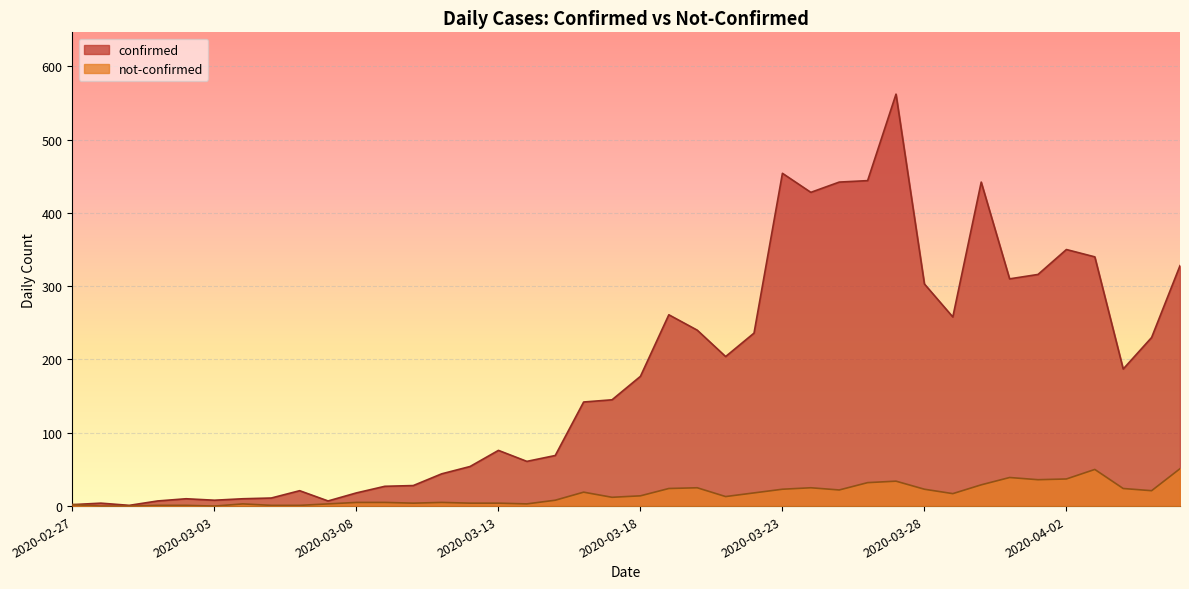

At which category is the sum across all series the highest?

2020-03-27